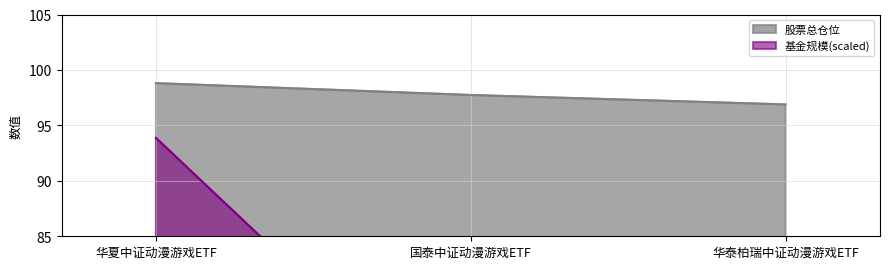

At which label is 基金规模 closest to 55?

国泰中证动漫游戏ETF